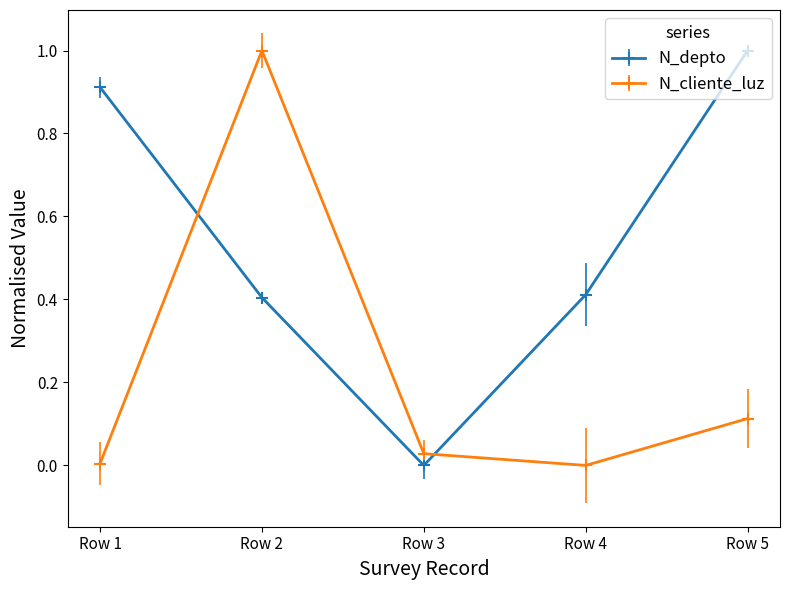

After their last crossing, which series has the higher values: N_depto or N_cliente_luz?

N_depto